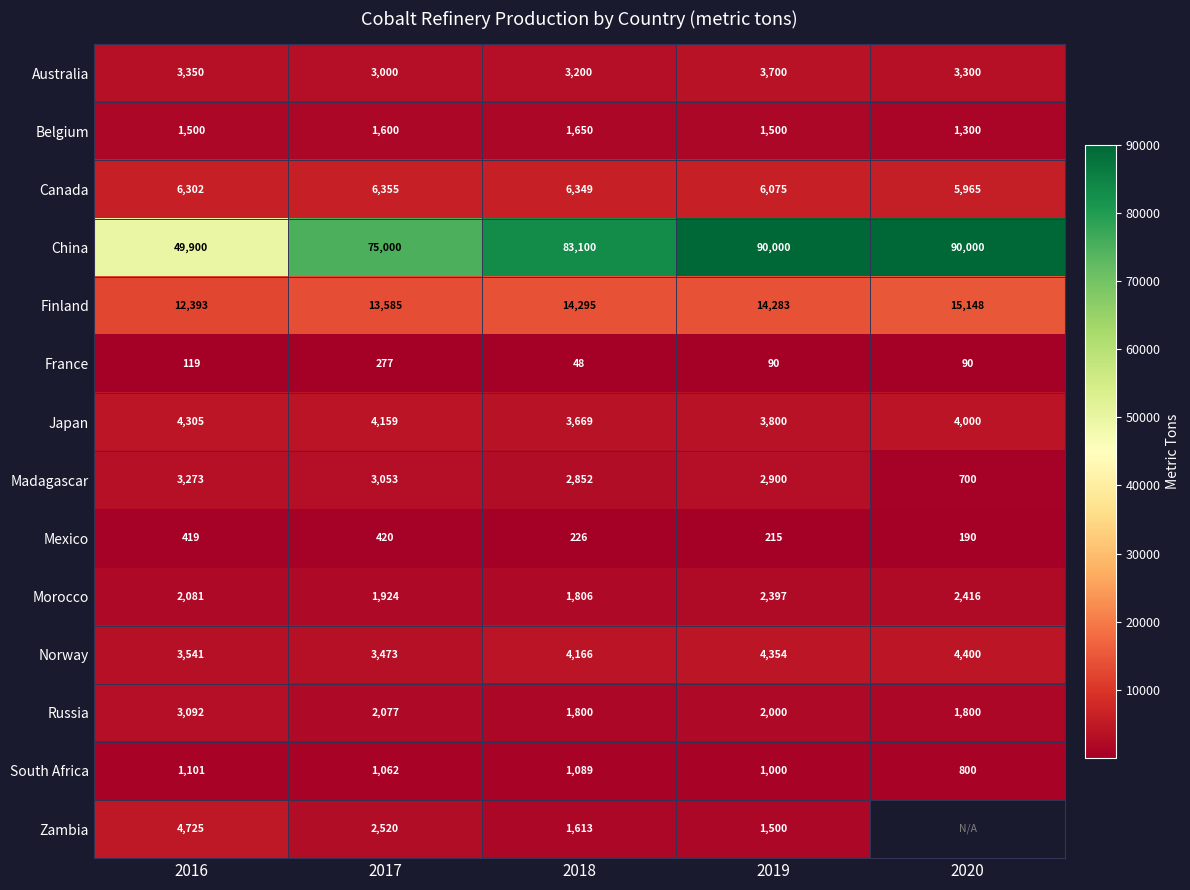

What is the difference between the Australia values at 2017 and 2020?

300